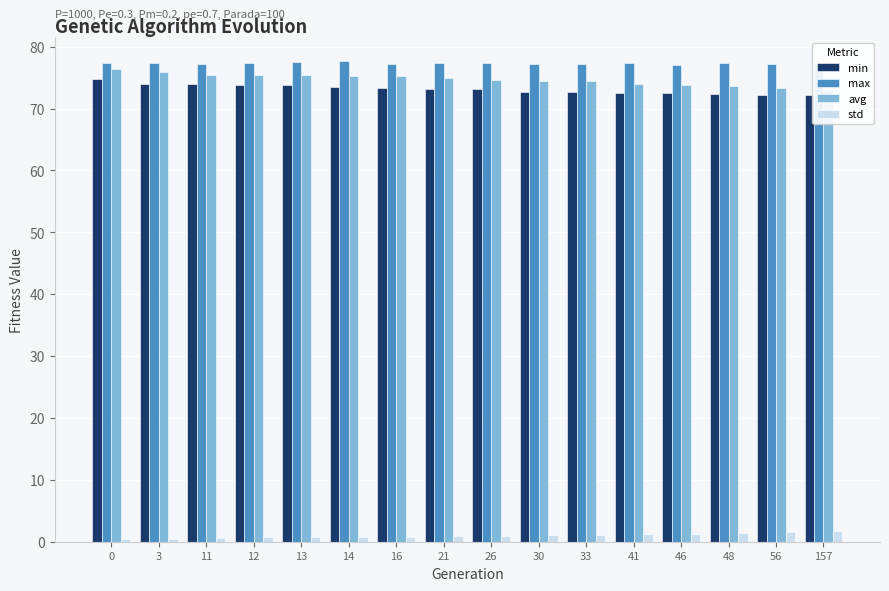

Is it true that std equals 0.3 at 12?

False